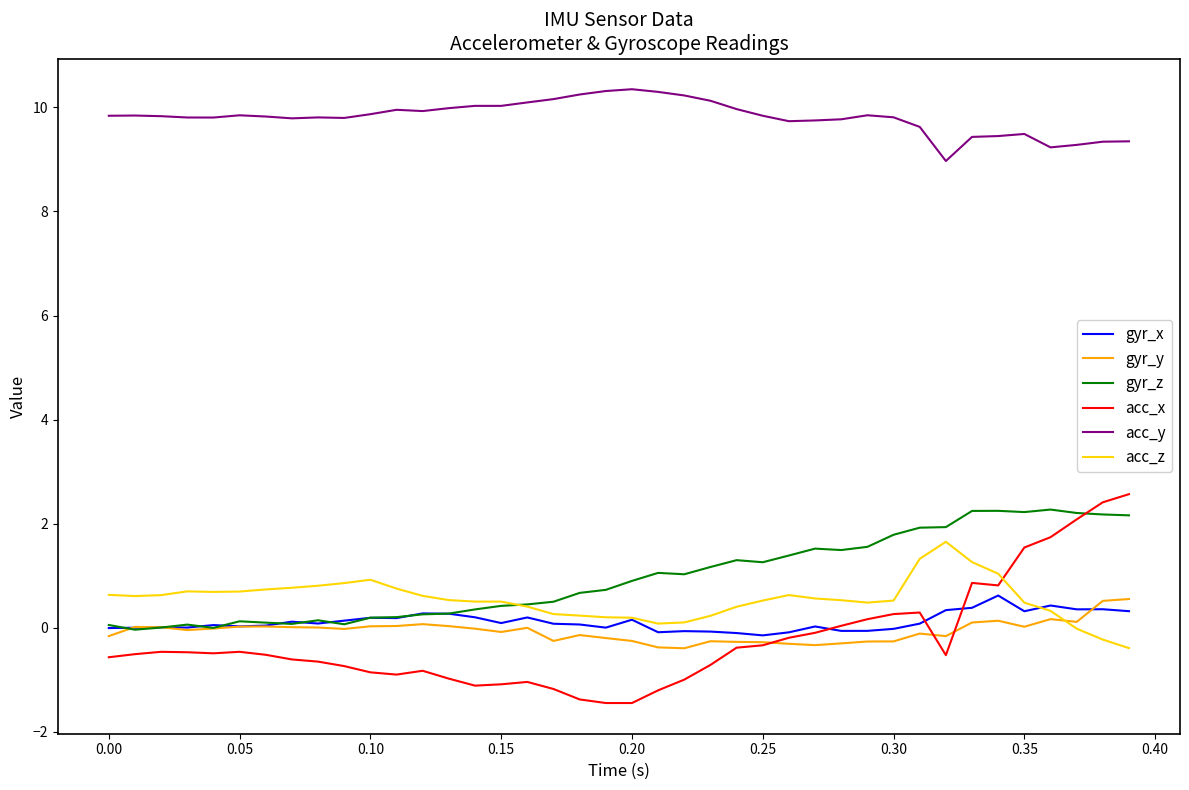

At how many categories does at least one series exceed 1?

40